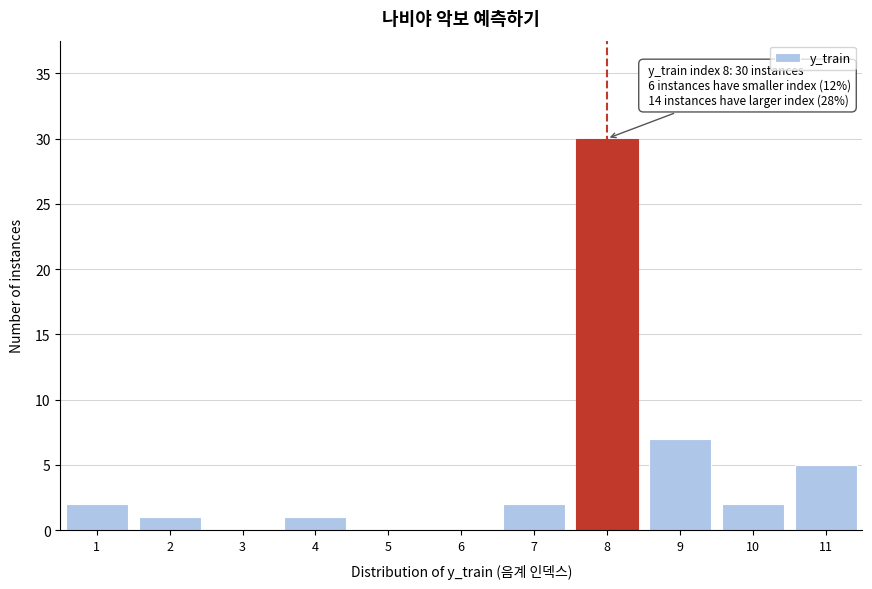

Reading right to left, list all the values displayed in this chart.

11=5	10=2	9=7	8=30	7=2	6=0	5=0	4=1	3=0	2=1	1=2